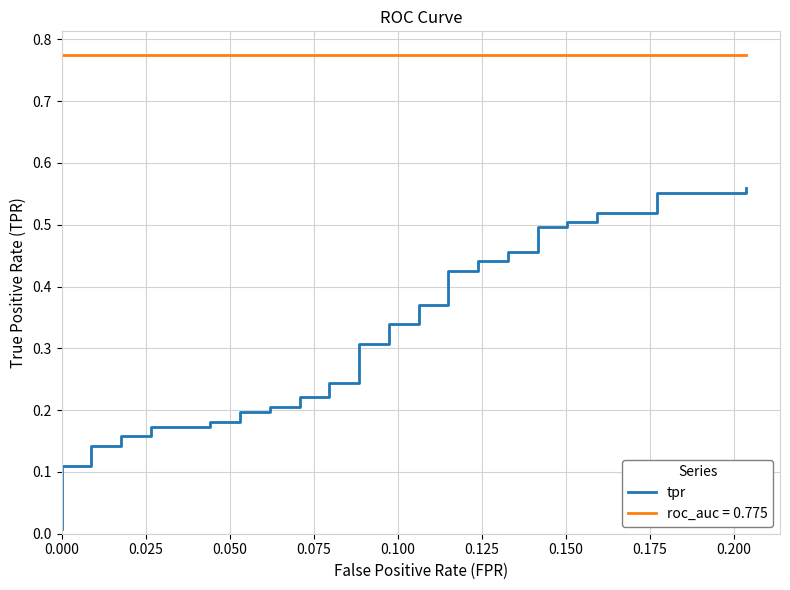

Does the chart display data point markers on the line(s)?

No